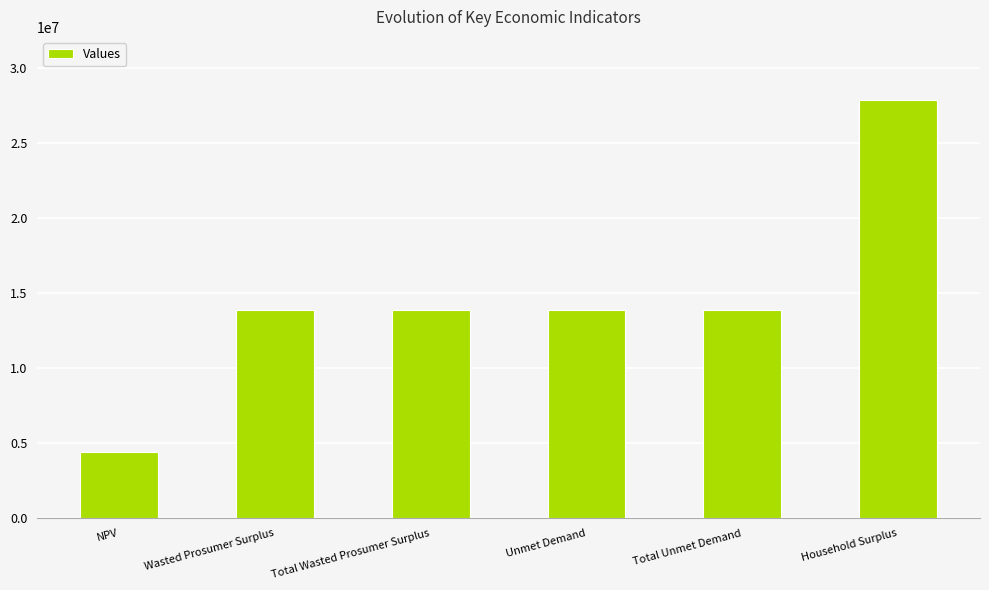

What is the sum of the values at Total Wasted Prosumer Surplus and Total Unmet Demand?

27702263.2